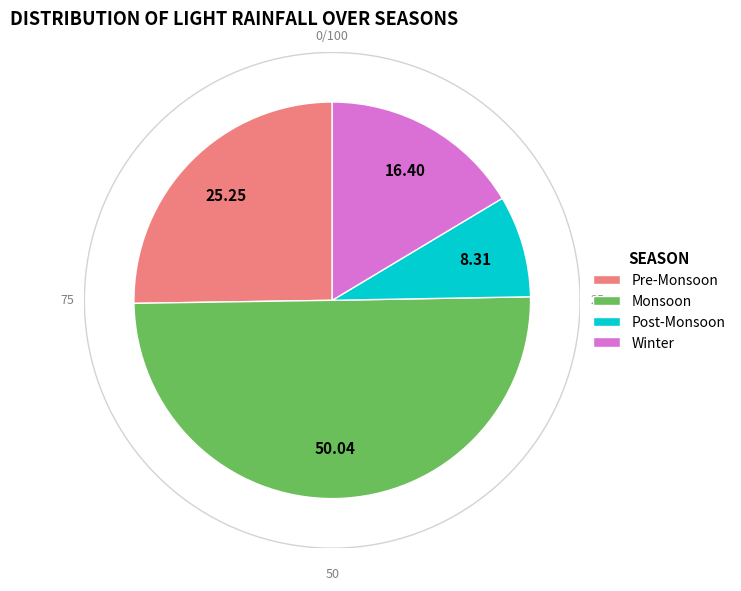

What percentage is the 7 slice, to the nearest percent?

8%